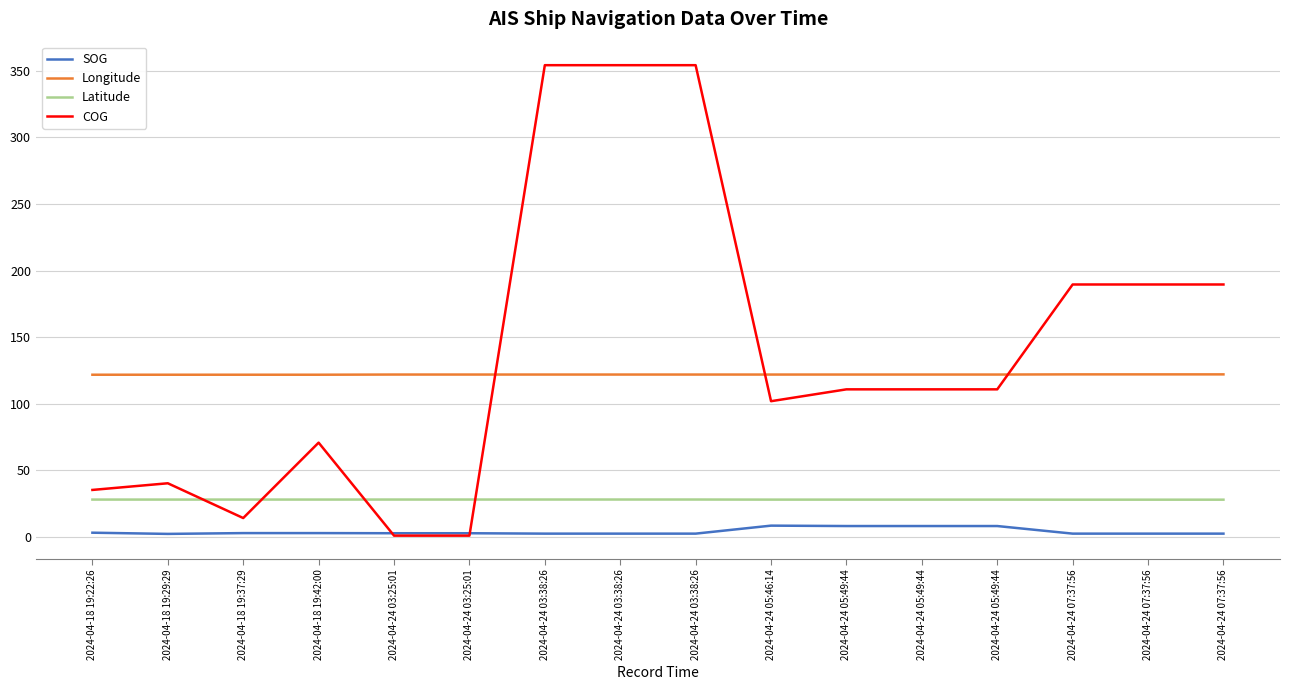

Is this an area chart (filled region under the line)?

No